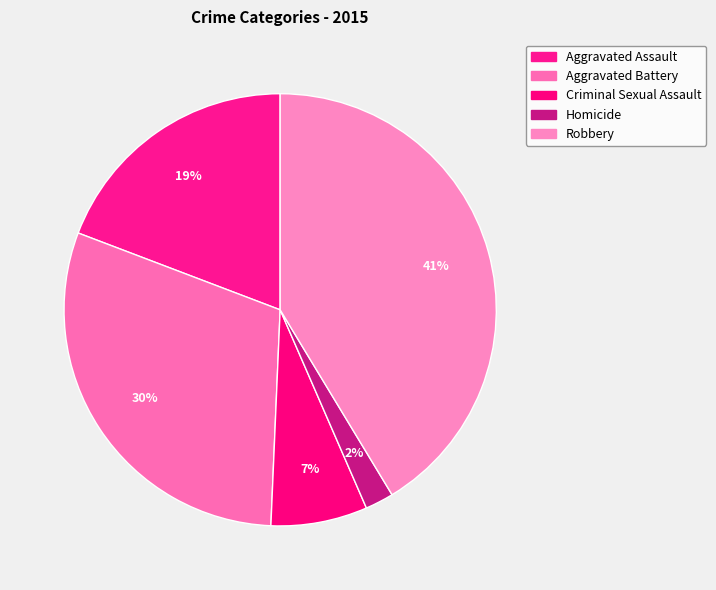

To the nearest percent, what is the difference between the Aggravated Battery and Aggravated Assault slice percentages?

11%